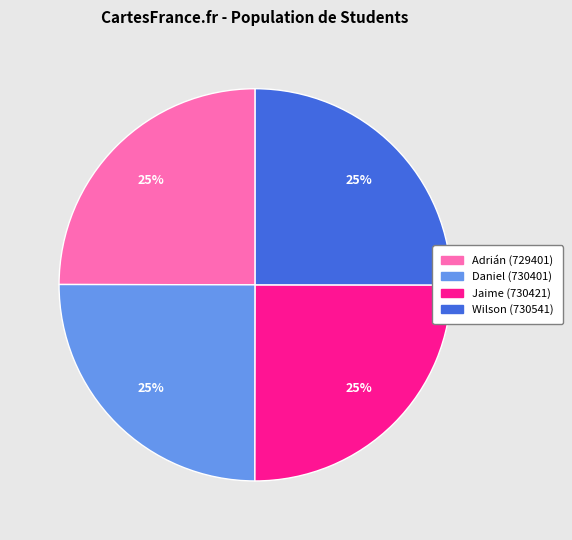

What percentage is the Adrián (729401) slice, to the nearest percent?

25%